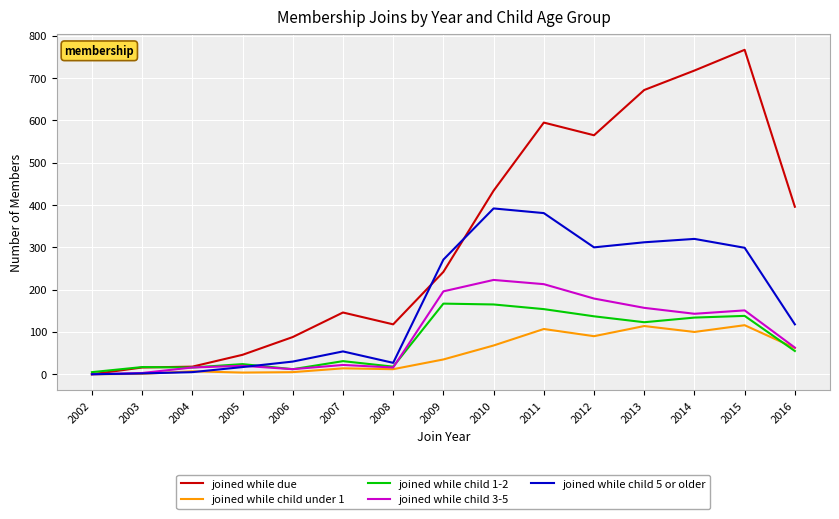

Where is joined while child 1-2 nearest to the value 86?

2016